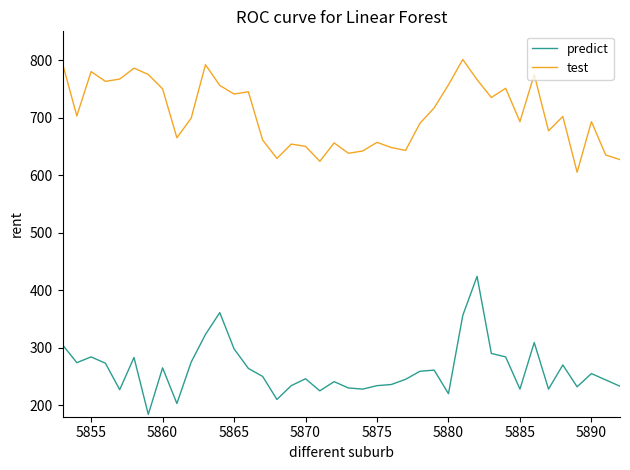

Which series has the widest spread of values?

predict